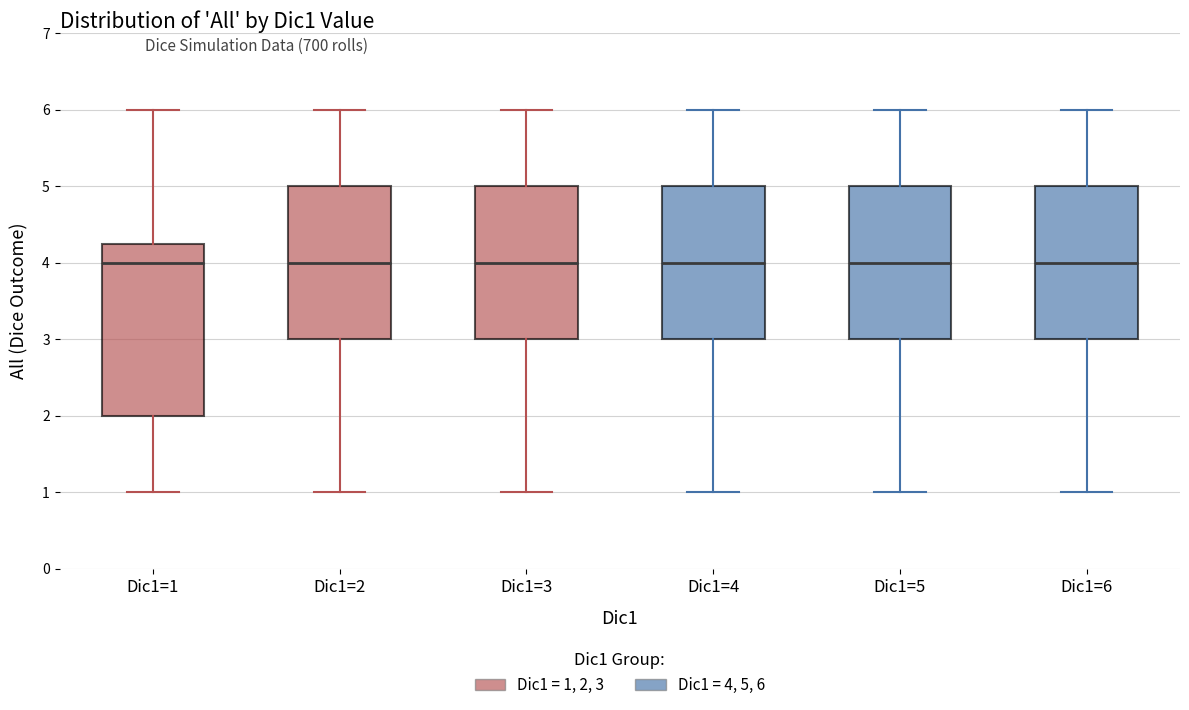

Reading left to right, transcribe this box plot: for each box, give where its median line is, the range the box spans, and where its two whiskers end, as read against the y-axis. The values are not printed on the chart, so give them approximately, as read against the axis.

Dic1=1: median 4.0, box 2.0 to 4.3, whiskers 1.0 to 6.0
Dic1=2: median 4.0, box 3.0 to 5.0, whiskers 1.0 to 6.0
Dic1=3: median 4.0, box 3.0 to 5.0, whiskers 1.0 to 6.0
Dic1=4: median 4.0, box 3.0 to 5.0, whiskers 1.0 to 6.0
Dic1=5: median 4.0, box 3.0 to 5.0, whiskers 1.0 to 6.0
Dic1=6: median 4.0, box 3.0 to 5.0, whiskers 1.0 to 6.0